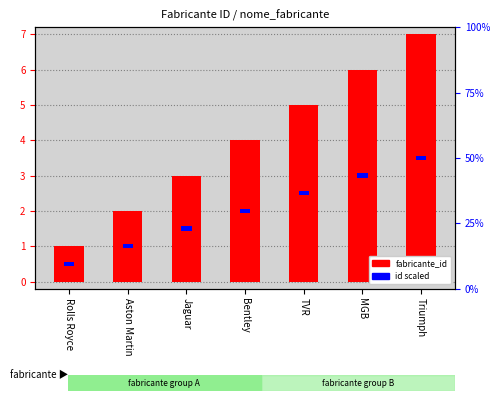

What is the maximum value shown in the chart?

7.0